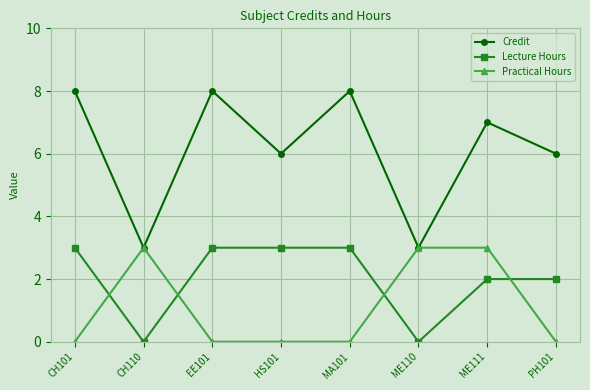

What is the value of the Credit point at the 8th from the left?

6